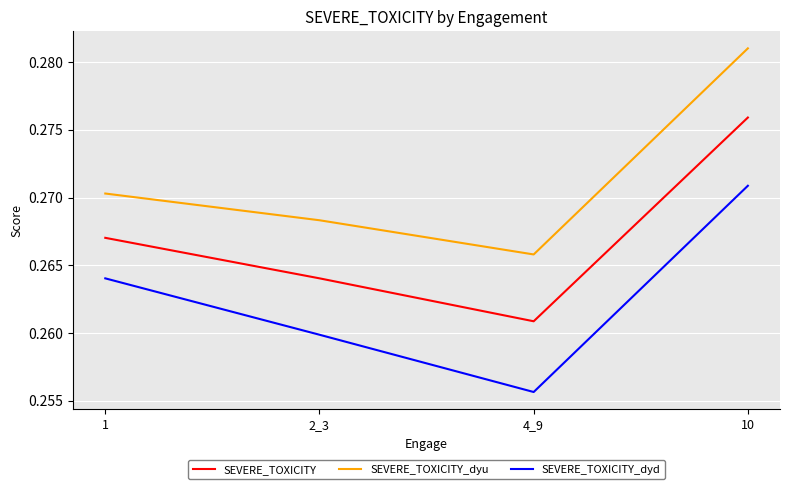

What position from the left is 1?

1